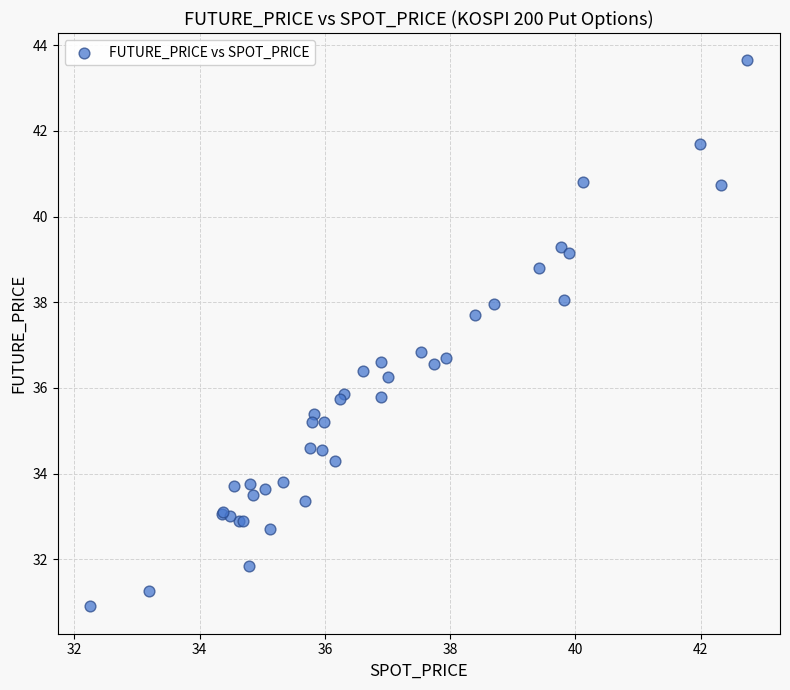

What Y value in the scatter plot is closest to 37?

36.9